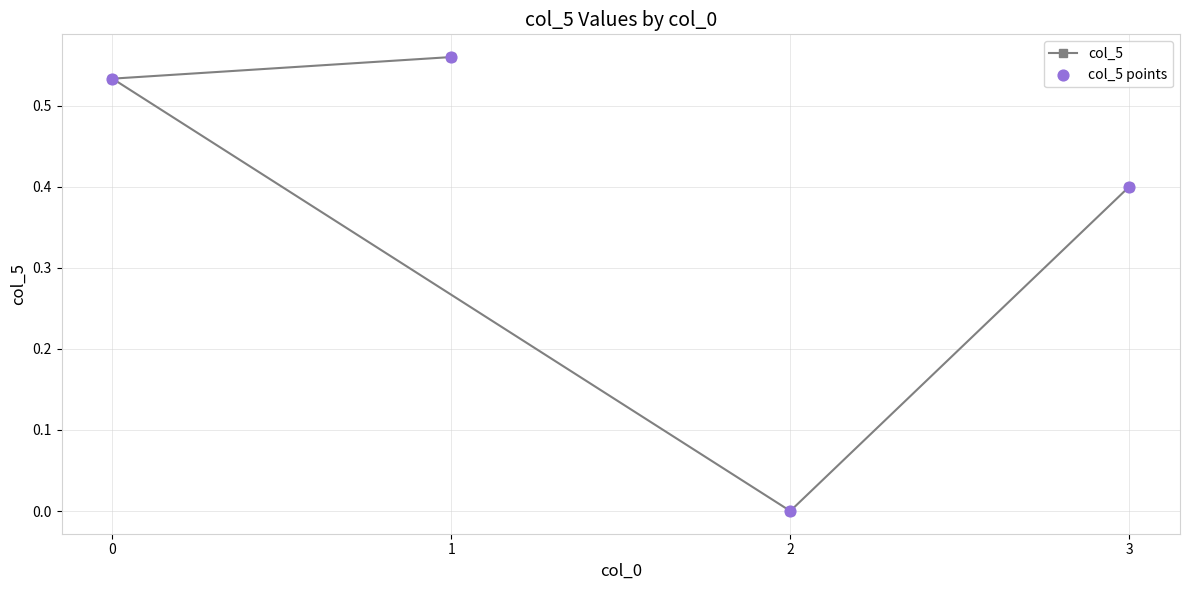

At how many categories does at least one series exceed 0?

3